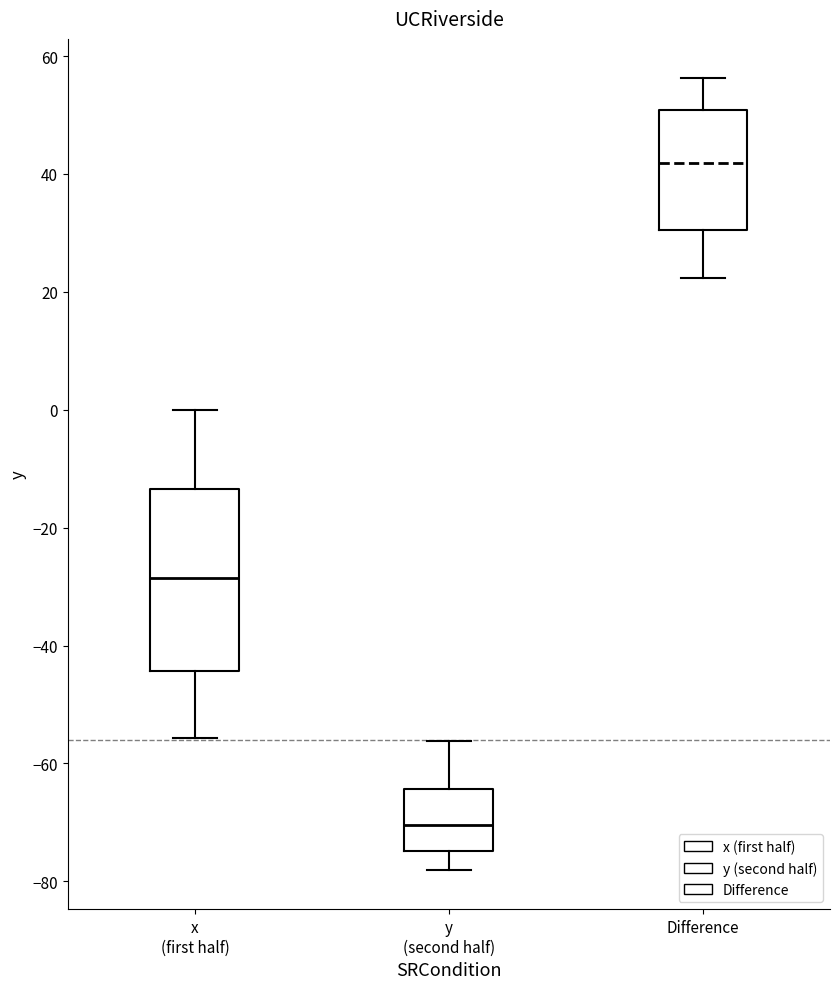

Which box's median line is the highest?

Difference